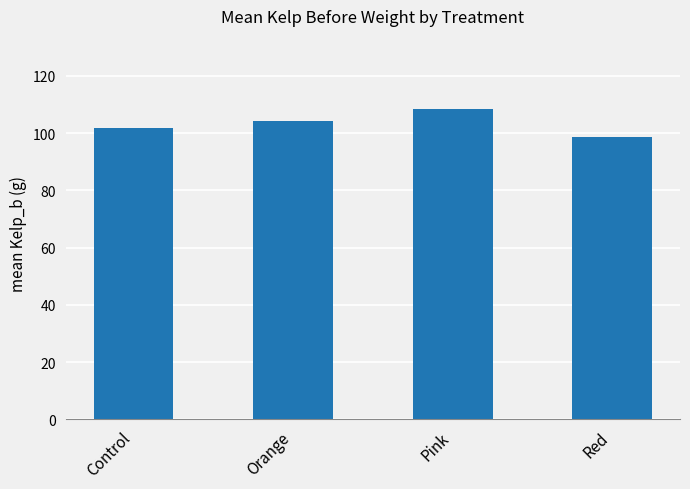

What is the label of the 4th bar from the left?

Red